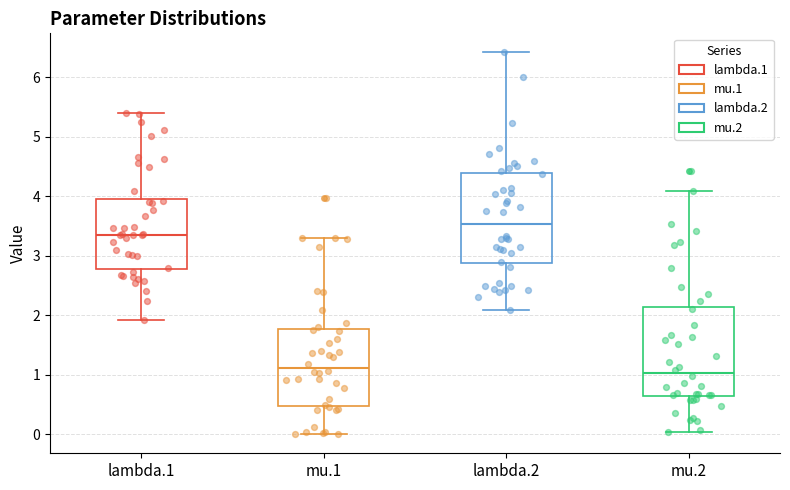

Where does the upper whisker of the box for lambda.1 end on the y-axis? The values are not printed on the chart, so give them approximately, as read against the axis.

5.4